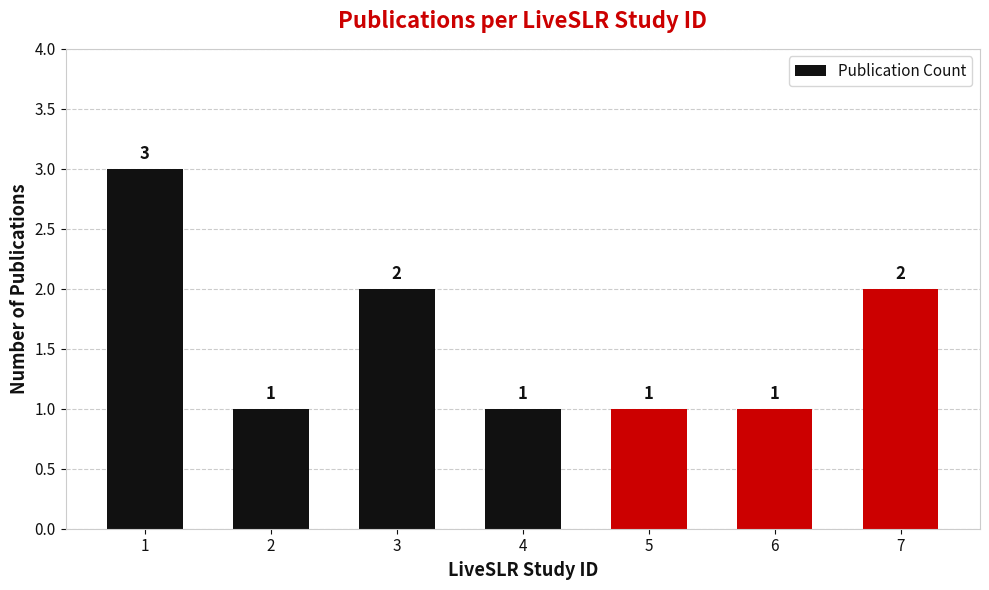

What is the sum of the values at 6 and 3?

3